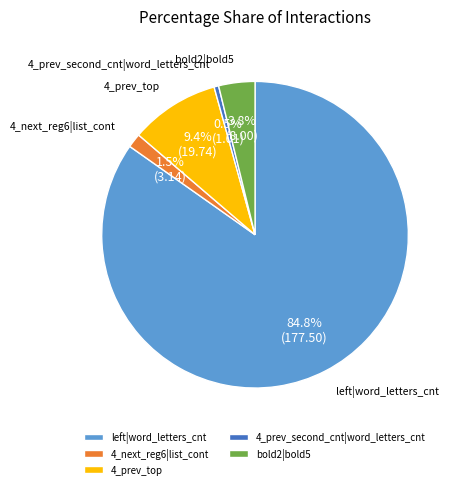

The 4_next_reg6|list_cont slice represents 15% of the pie. True or false?

False